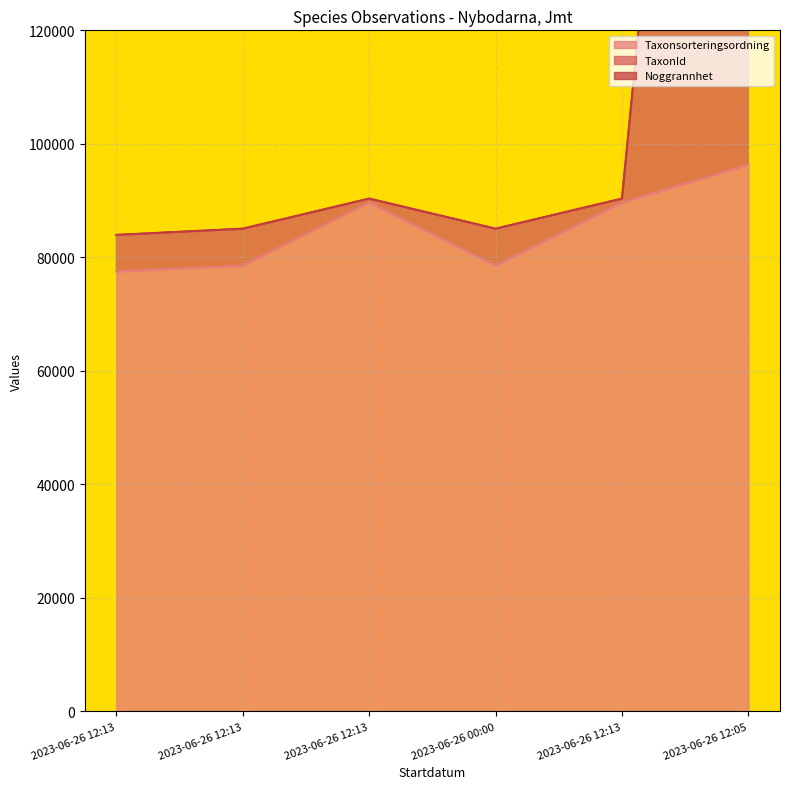

At which category does Taxonsorteringsordning reach its first local peak?

2023-06-26 12:13